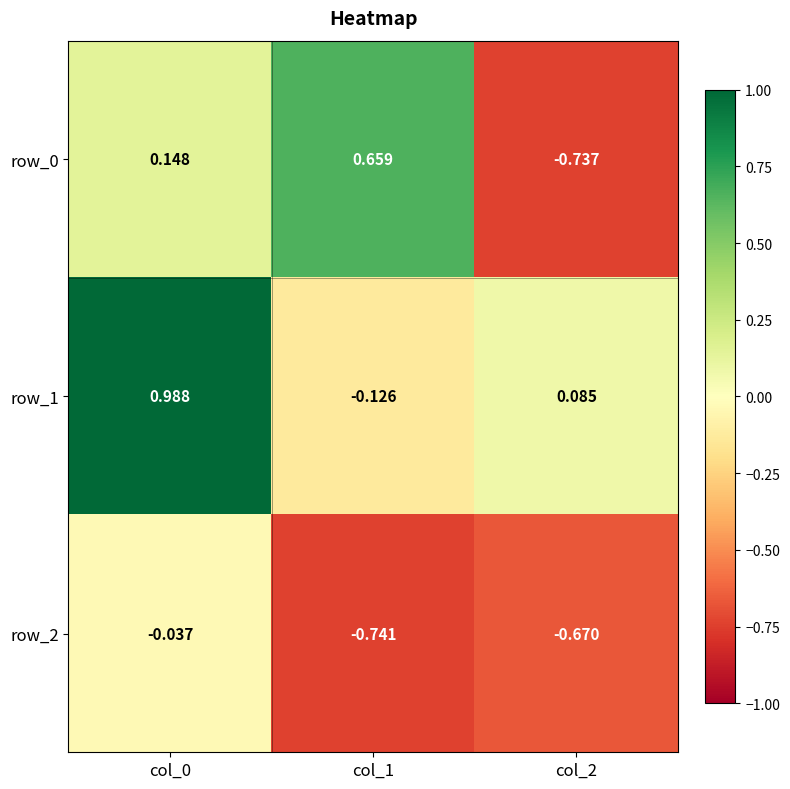

Is the value of row_2 at col_2 greater than the value of row_0 at col_1?

No